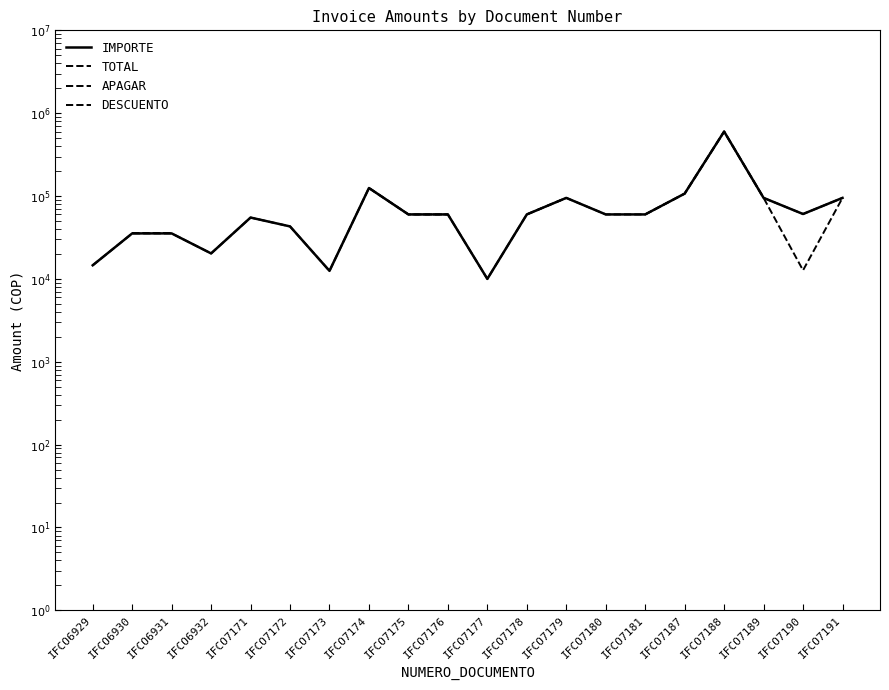

How many interior local valleys does the IMPORTE series have?

4